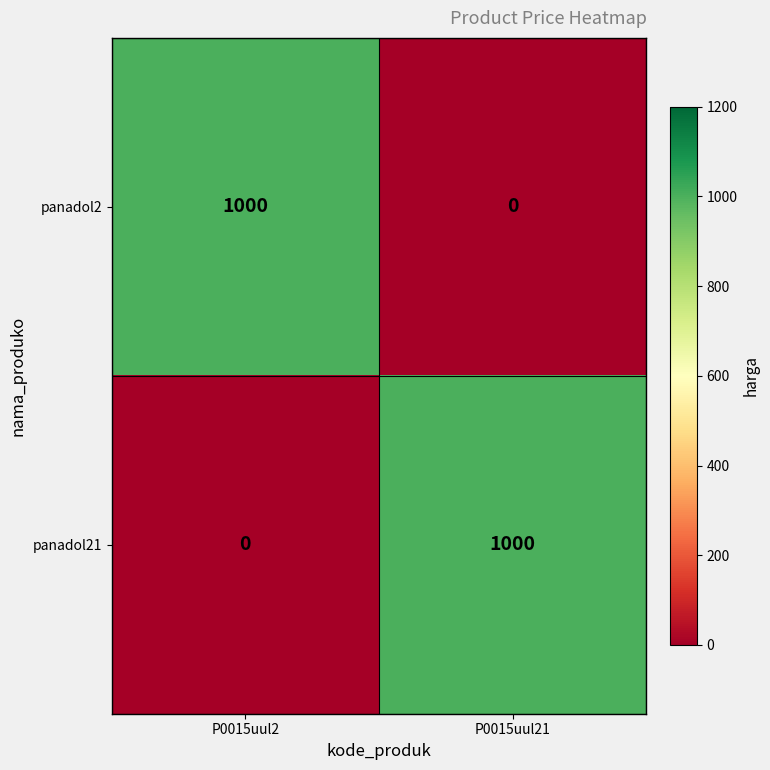

Reading left to right, what are all the values shown in this chart?

panadol2: 1000	0
panadol21: 0	1000